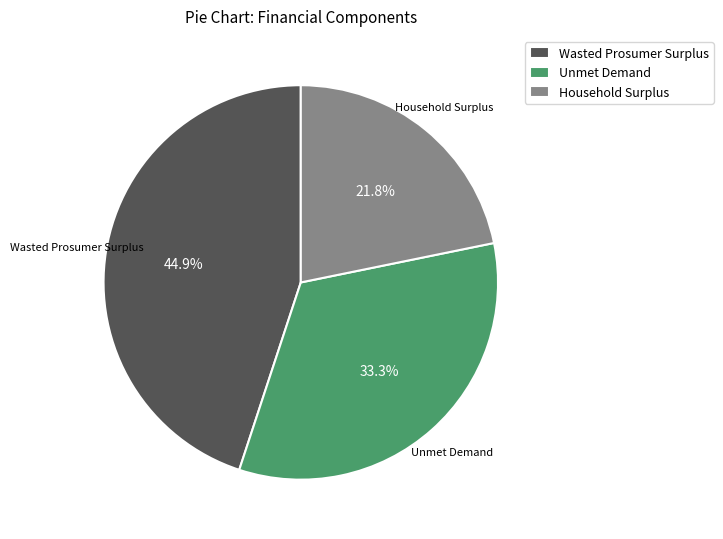

Count the number of slices in the pie.

3